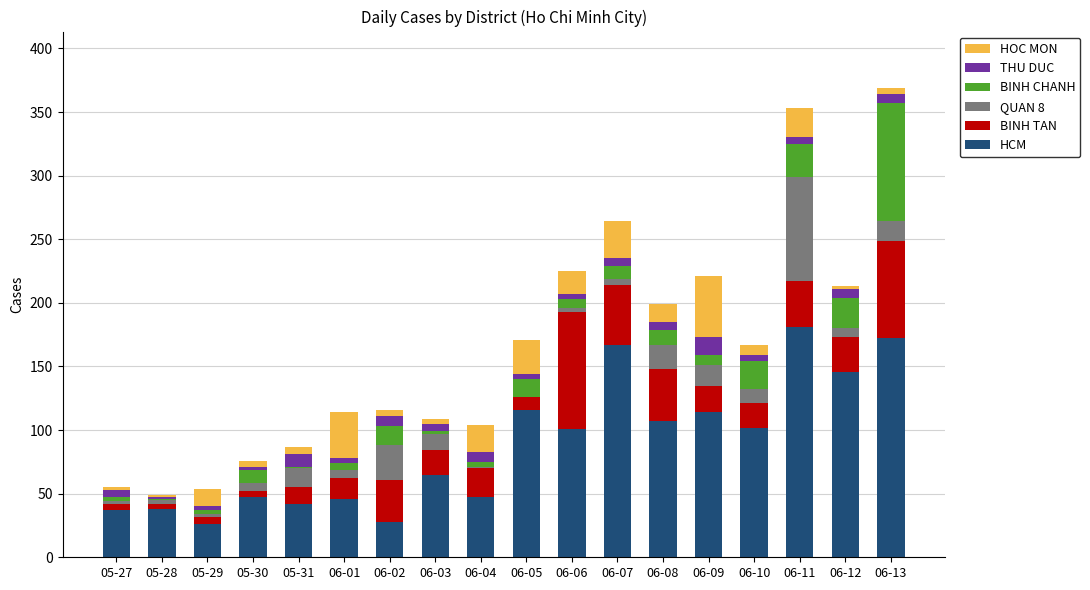

The HCM series shows 181 at 06-11. True or false?

True